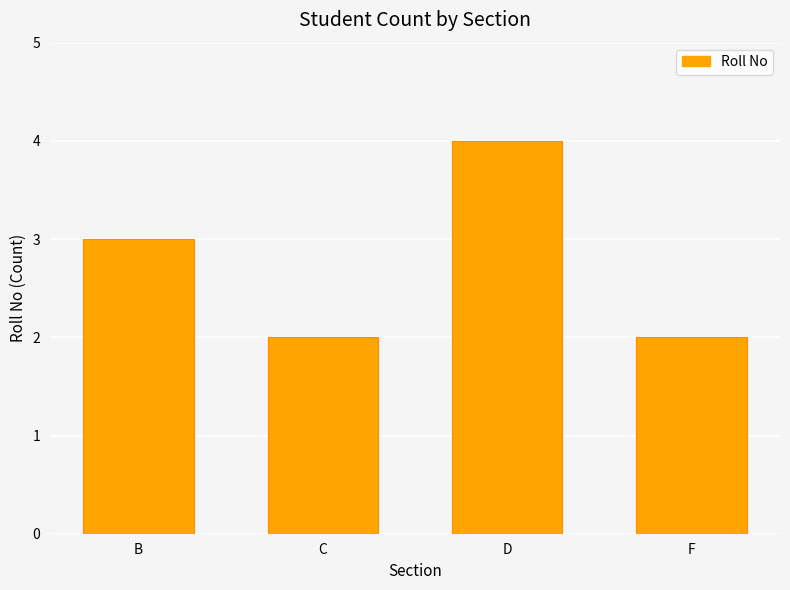

How many data points does each series have?

4